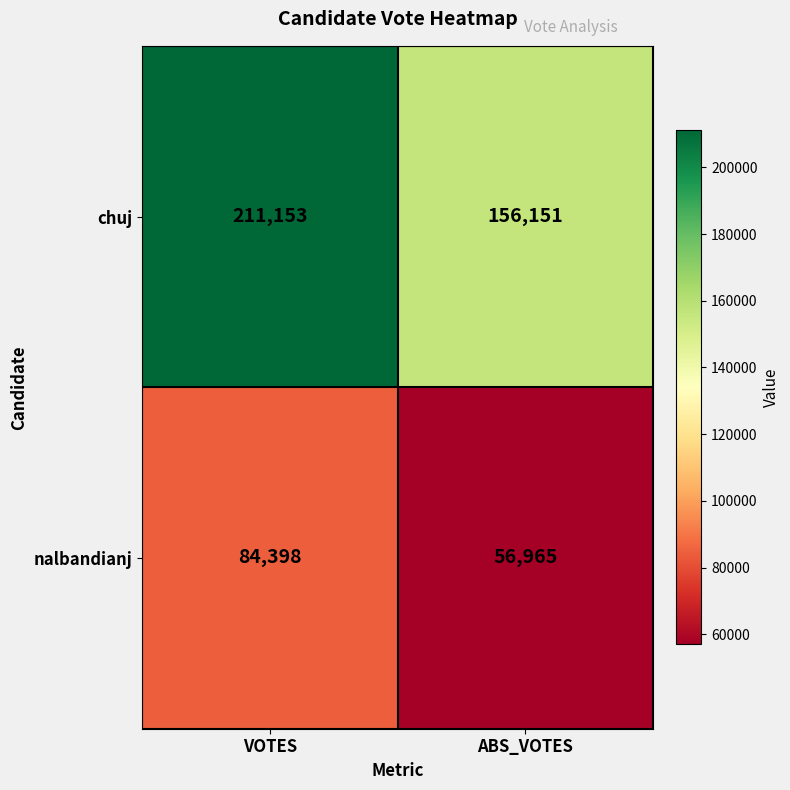

Which series has the widest spread of values?

chuj